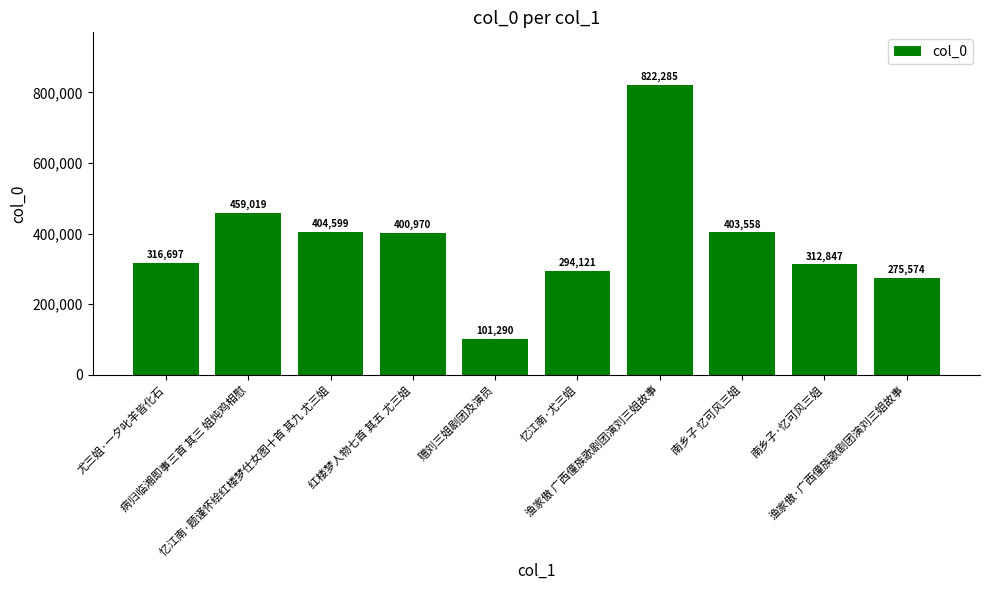

True or false: the data shows 312847 at 南乡子·忆可风三姐.

True